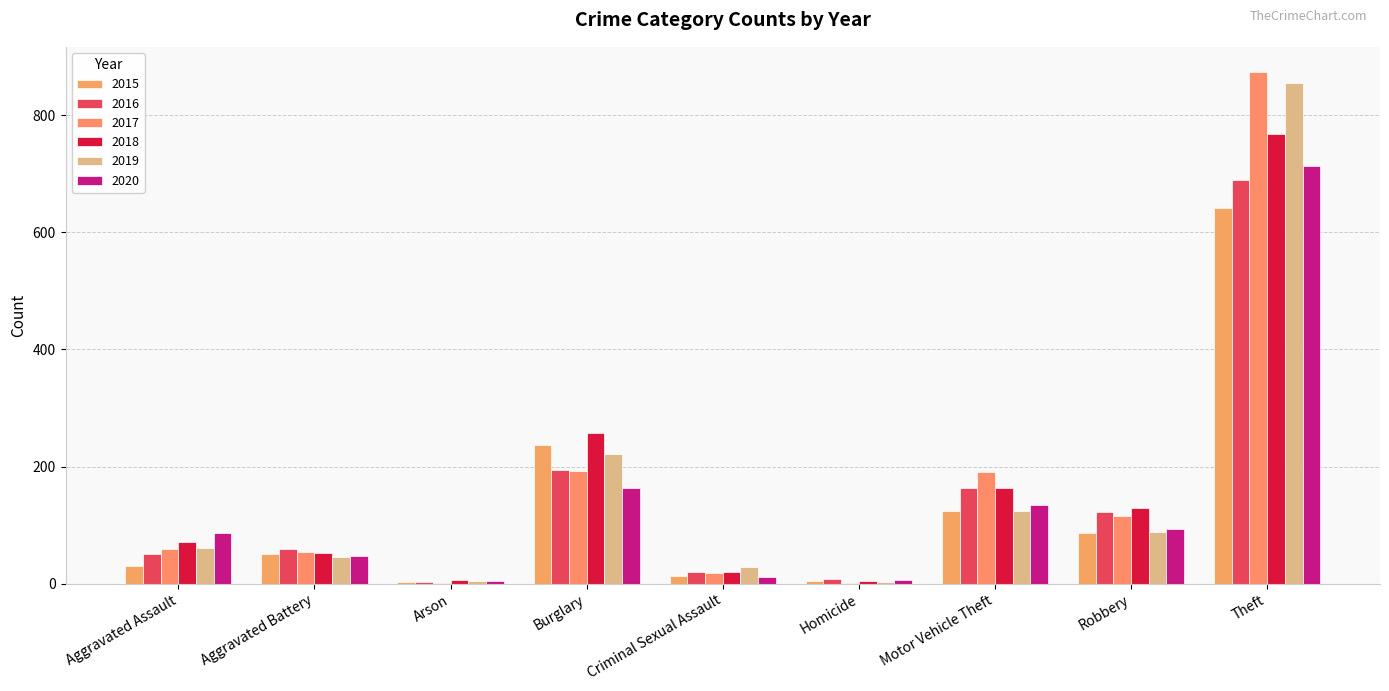

At which category is the sum across all series the highest?

Theft